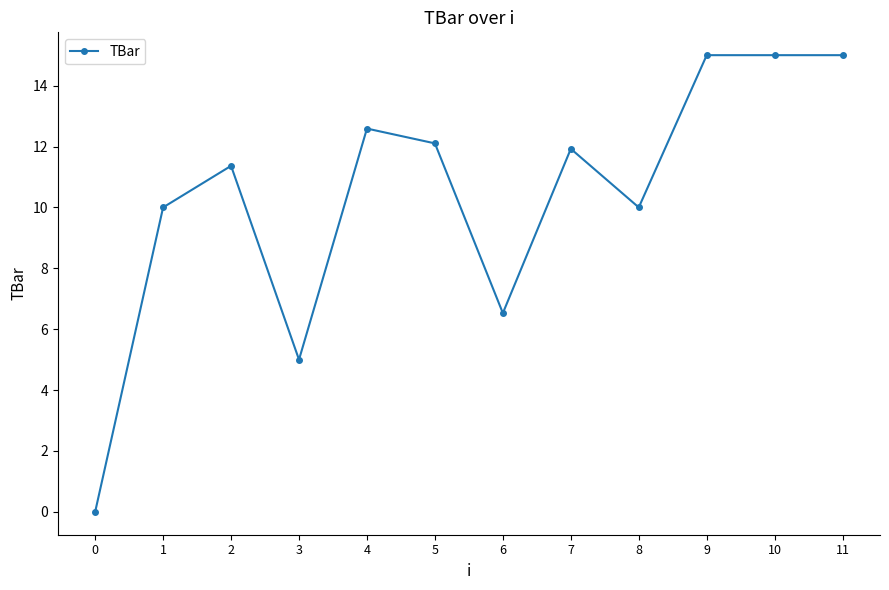

What is the approximate value at 1?

10.0